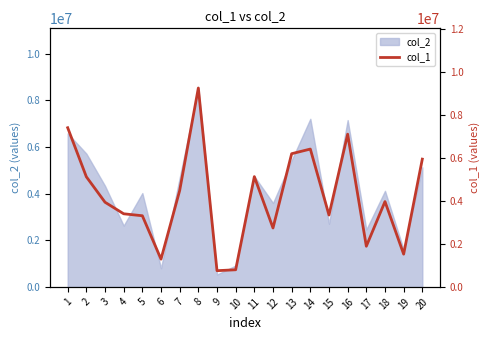

How many interior local peaks (higher than both neighbors) does the data have?

5